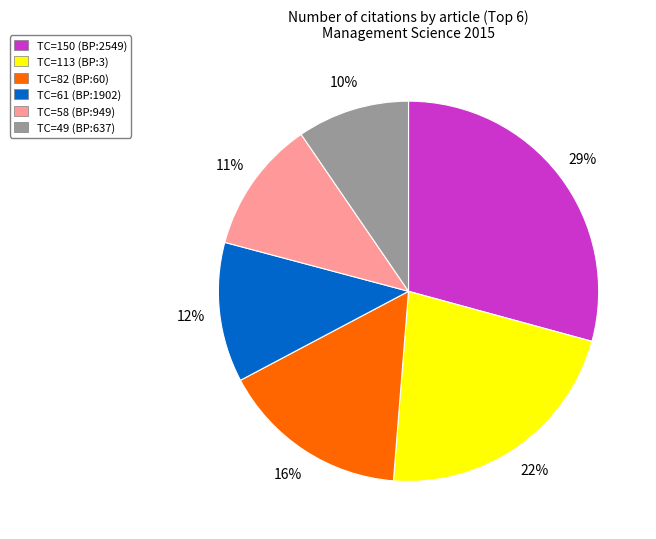

Is there any slice that represents more than half of the pie?

No